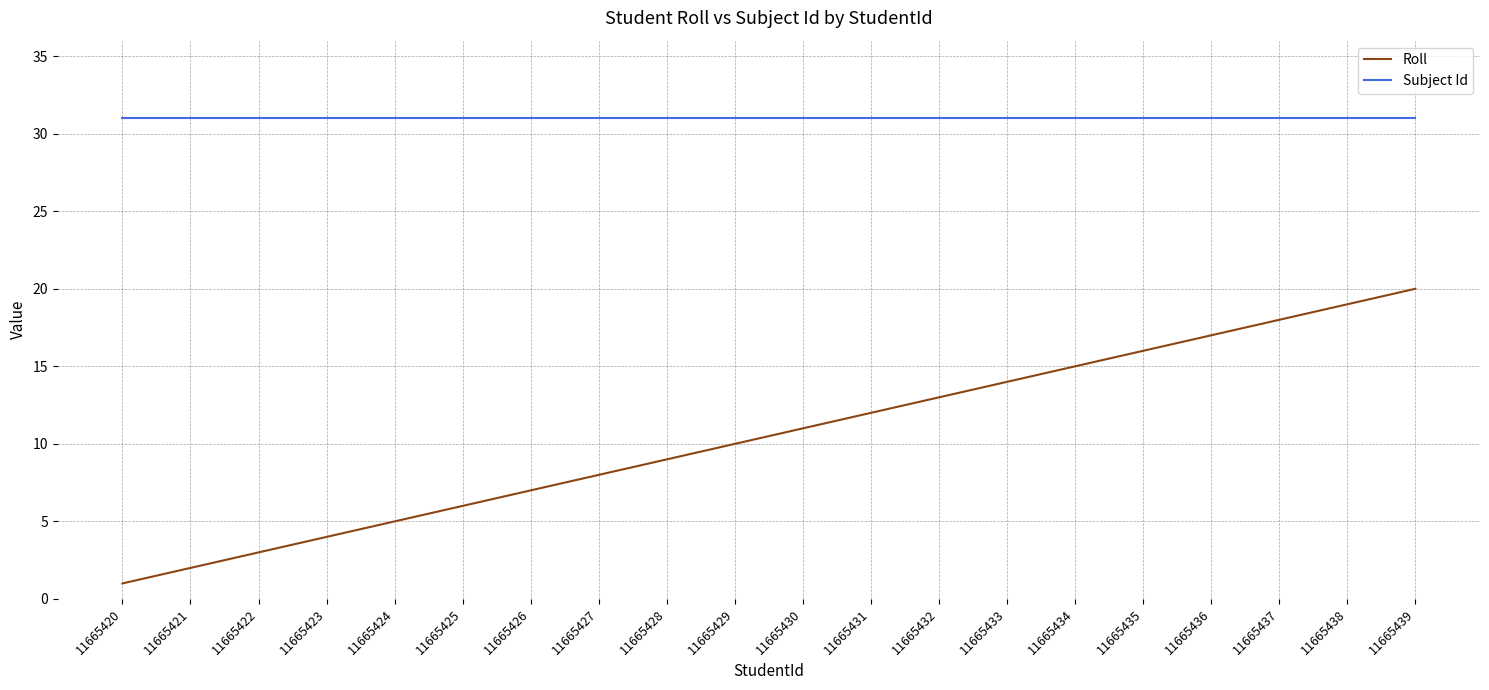

Reading right to left, list all the values displayed in this chart.

Roll: 11665439=20	11665438=19	11665437=18	11665436=17	11665435=16	11665434=15	11665433=14	11665432=13	11665431=12	11665430=11	11665429=10	11665428=9	11665427=8	11665426=7	11665425=6	11665424=5	11665423=4	11665422=3	11665421=2	11665420=1
Subject Id: 11665439=31	11665438=31	11665437=31	11665436=31	11665435=31	11665434=31	11665433=31	11665432=31	11665431=31	11665430=31	11665429=31	11665428=31	11665427=31	11665426=31	11665425=31	11665424=31	11665423=31	11665422=31	11665421=31	11665420=31